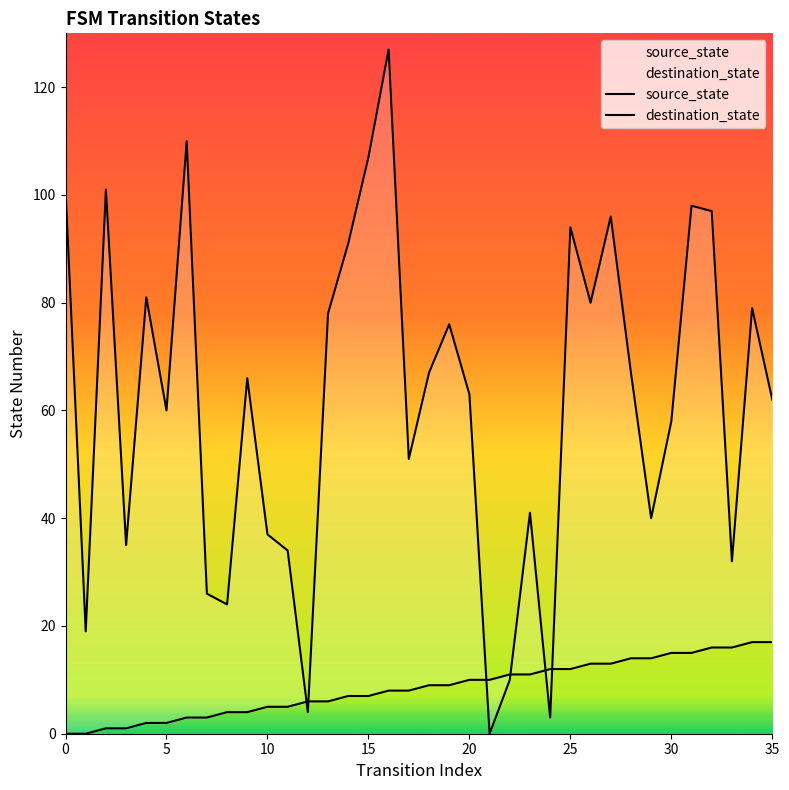

At which category is the sum across all series the highest?

16